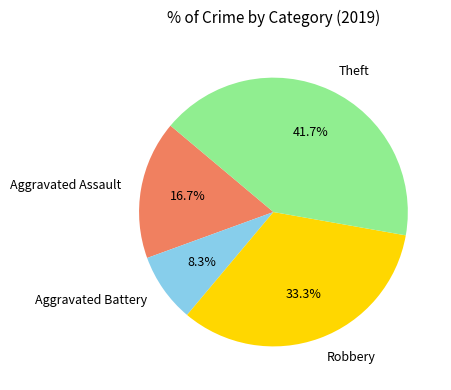

Which category has the biggest portion of the pie?

Theft